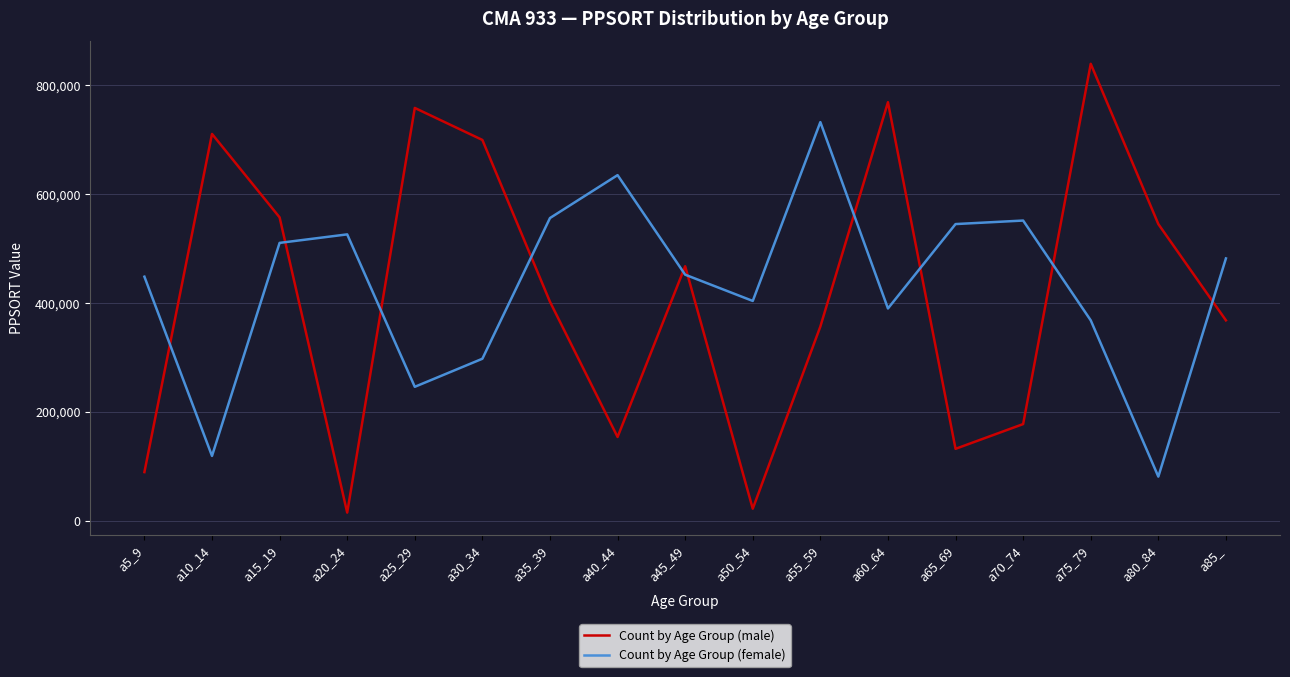

What is the difference between the maximum and minimum values in the Count by Age Group (female) series?

650655